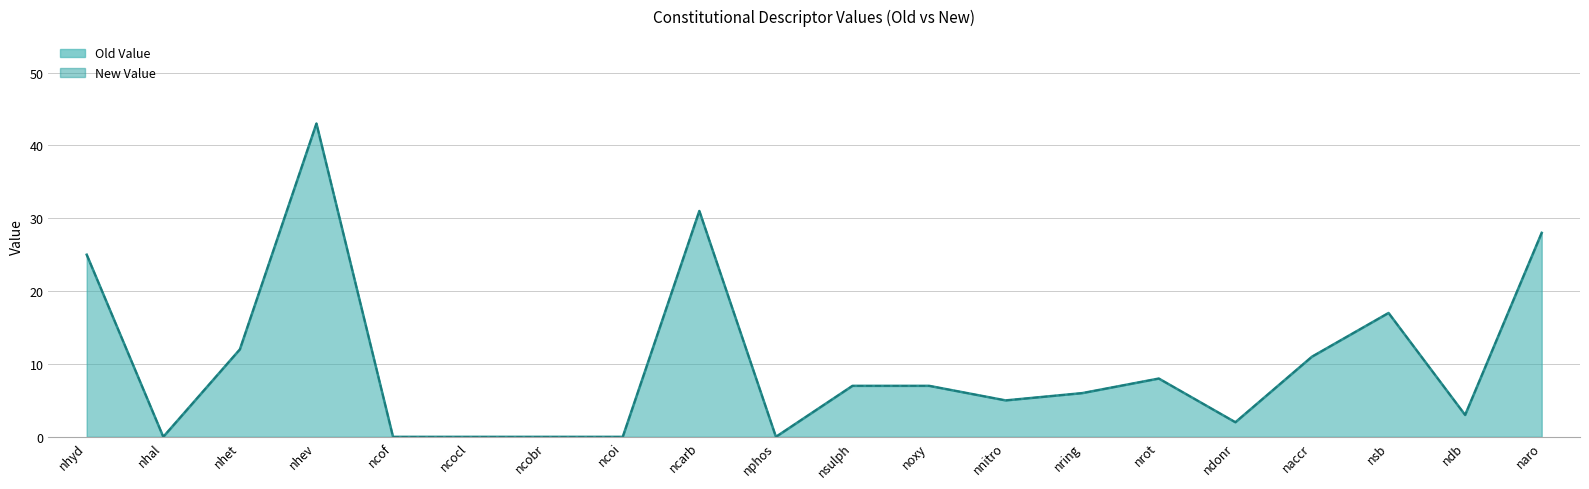

How many data points in New Value are above 7?

8